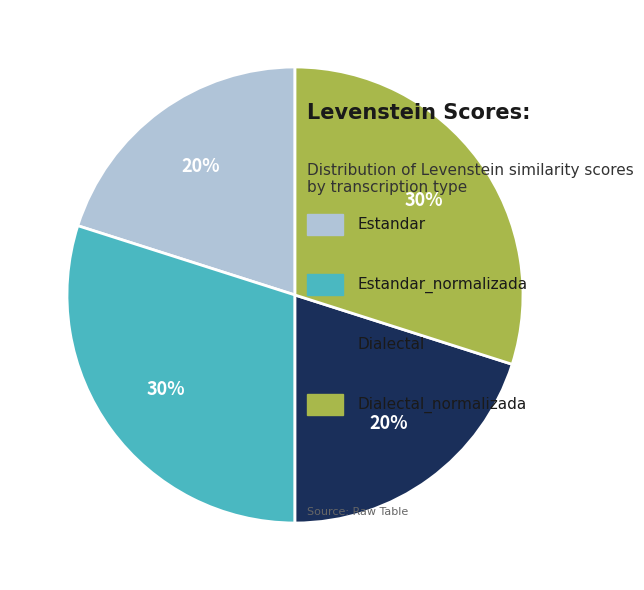

Is there a majority slice in this chart?

No